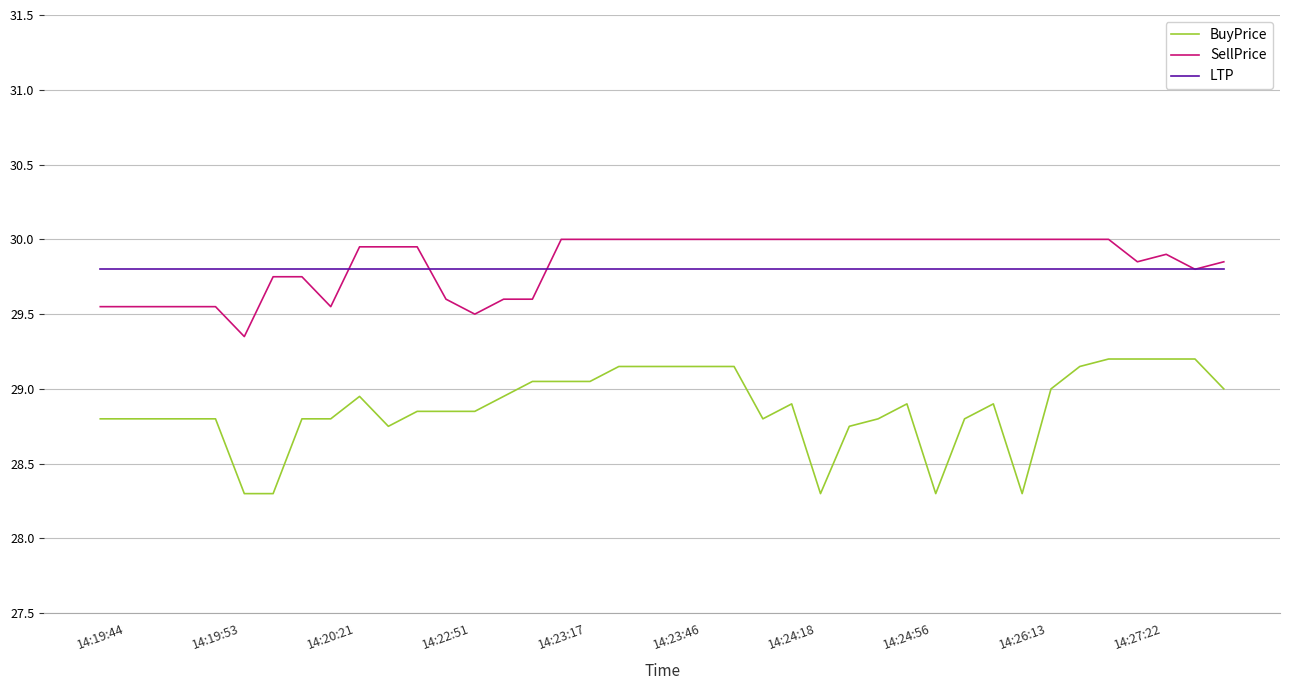

Rank the series by their maximum value, from highest to lowest.

SellPrice, LTP, BuyPrice